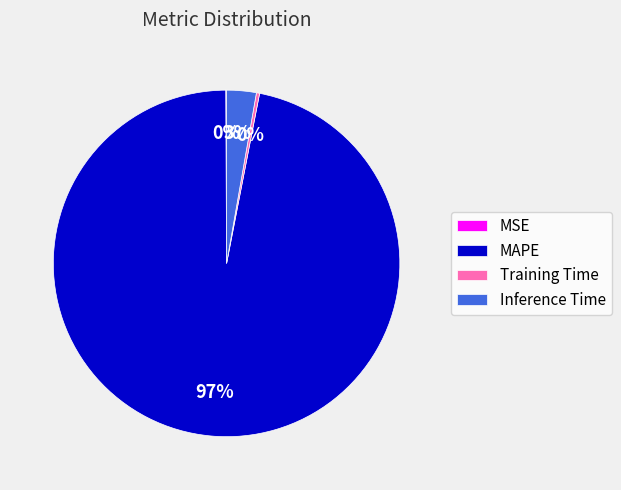

The Inference Time slice represents 3% of the pie. True or false?

True